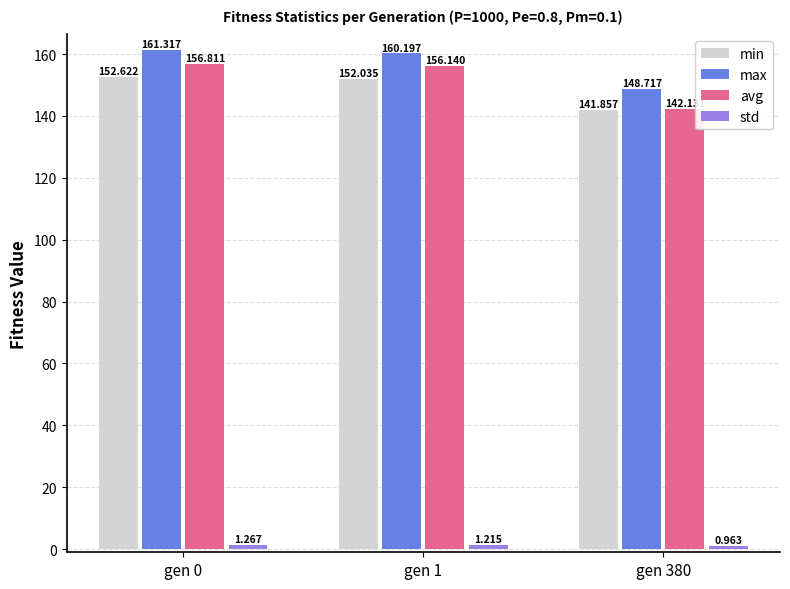

Reading left to right, transcribe all the data shown in this chart.

min: 152.6	152.0	141.9
max: 161.3	160.2	148.7
avg: 156.8	156.1	142.1
std: 1.3	1.2	1.0